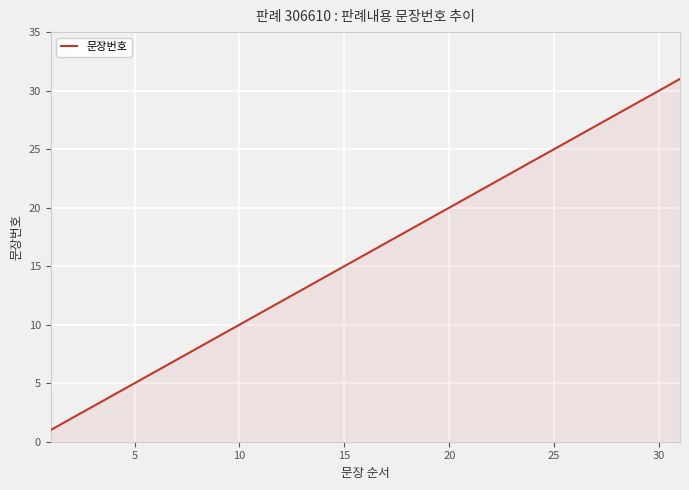

What is the difference between the maximum and minimum values?

30